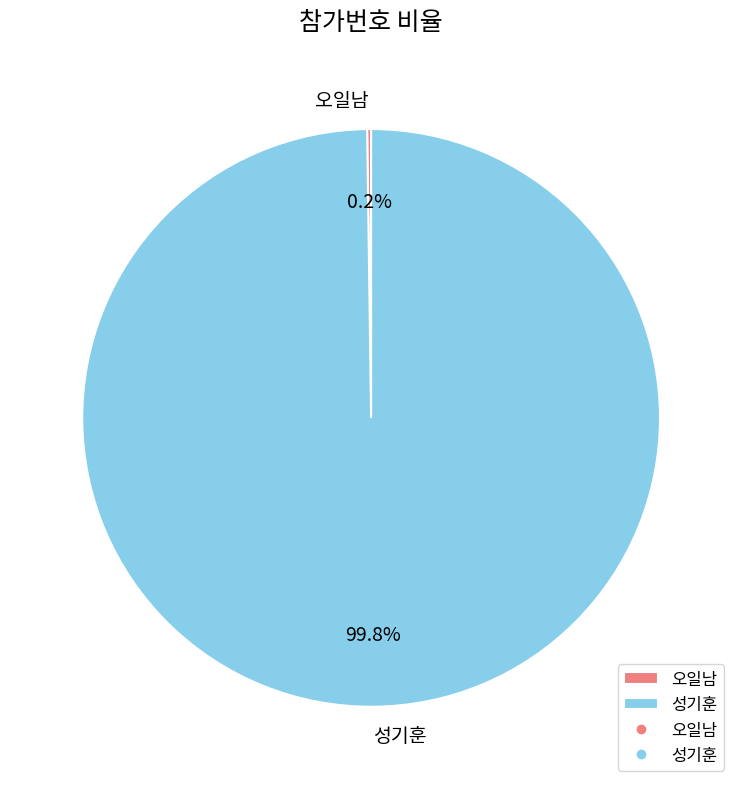

Which category has the biggest portion of the pie?

성기훈